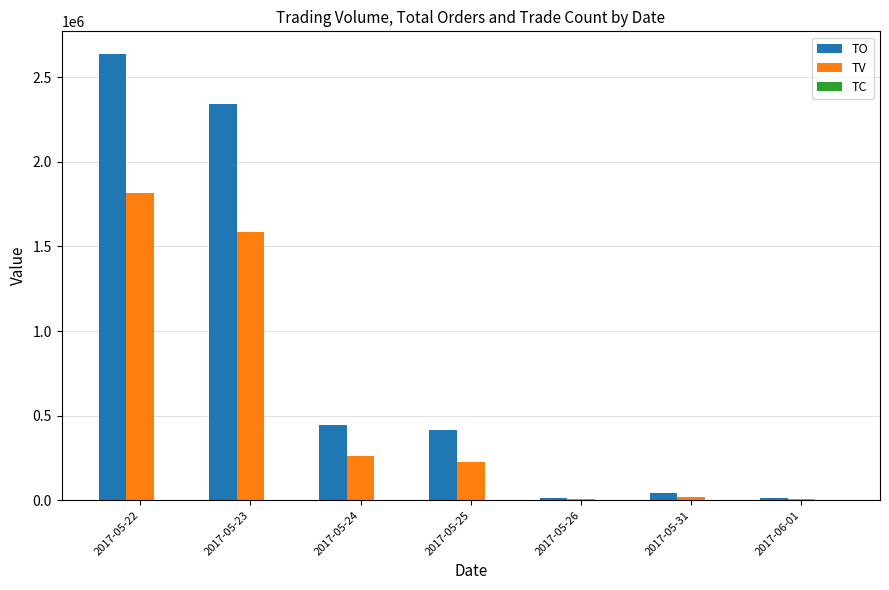

What is the maximum value shown in the chart?

2639800